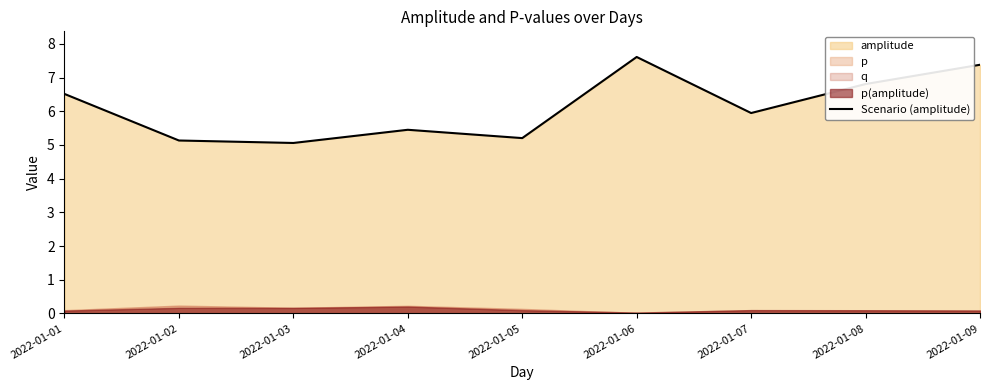

List the labels in order of value, smallest first.

2022-01-03, 2022-01-02, 2022-01-05, 2022-01-04, 2022-01-07, 2022-01-01, 2022-01-08, 2022-01-09, 2022-01-06